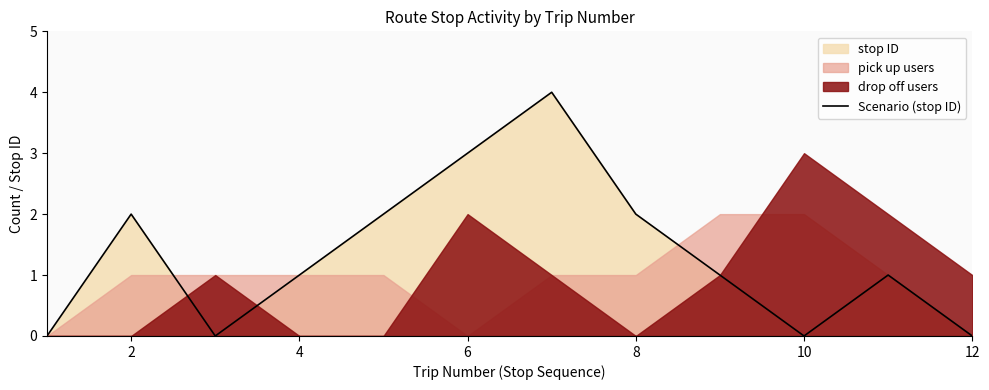

What is the value of the 4th point from the left?

1